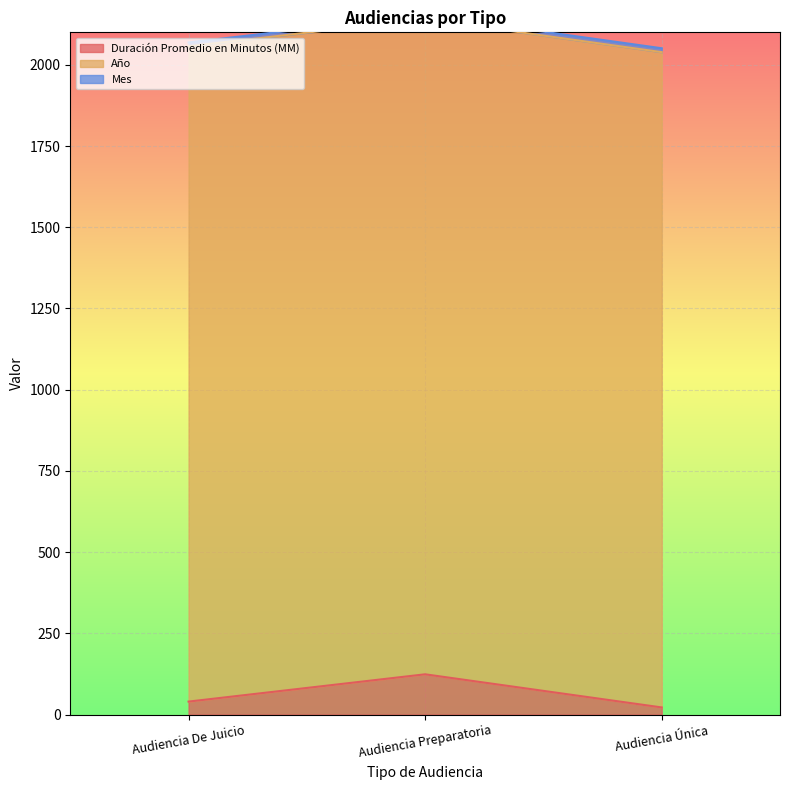

Rank the series by their maximum value, from highest to lowest.

Año, Duración Promedio en Minutos (MM), Mes